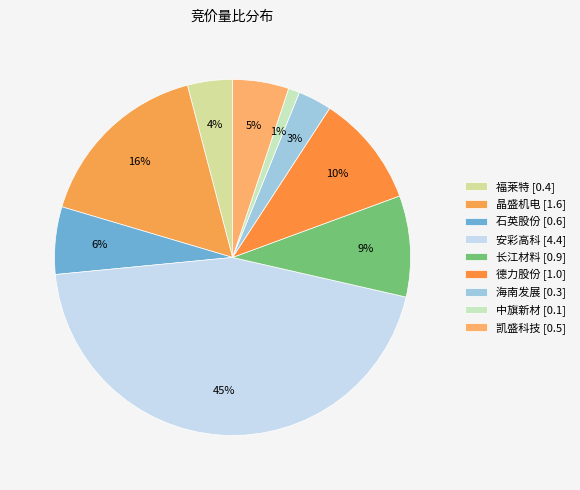

To the nearest percent, what portion does 福莱特 represent?

4%